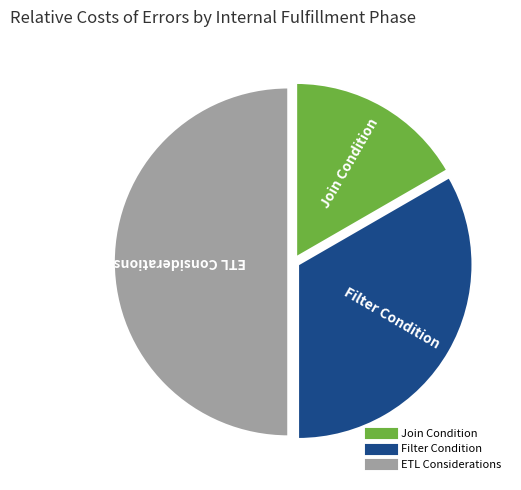

The Filter Condition slice represents 33% of the pie. True or false?

True